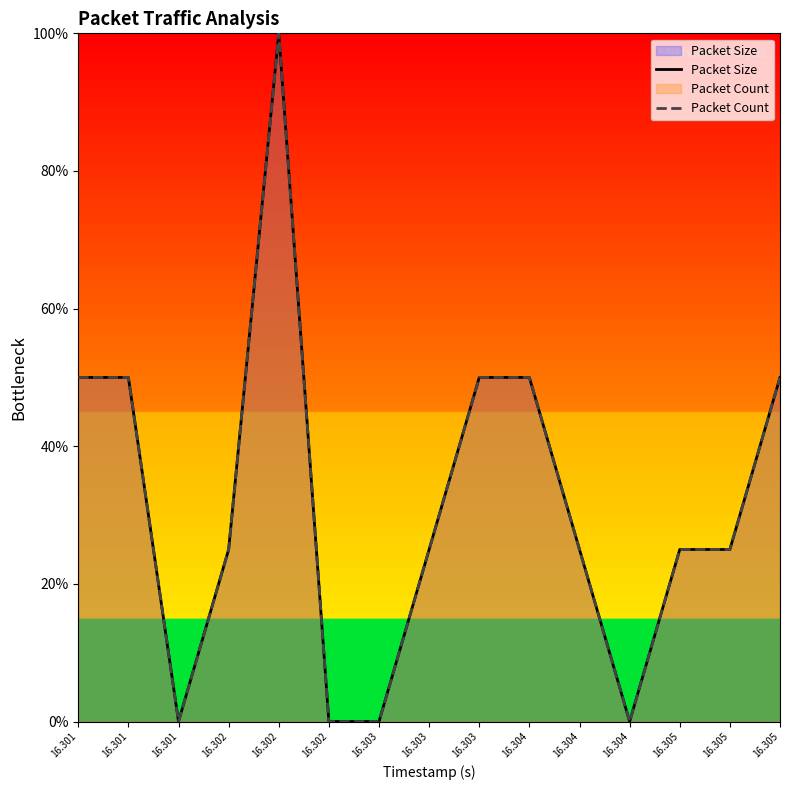

Does the chart have visible grid lines?

No